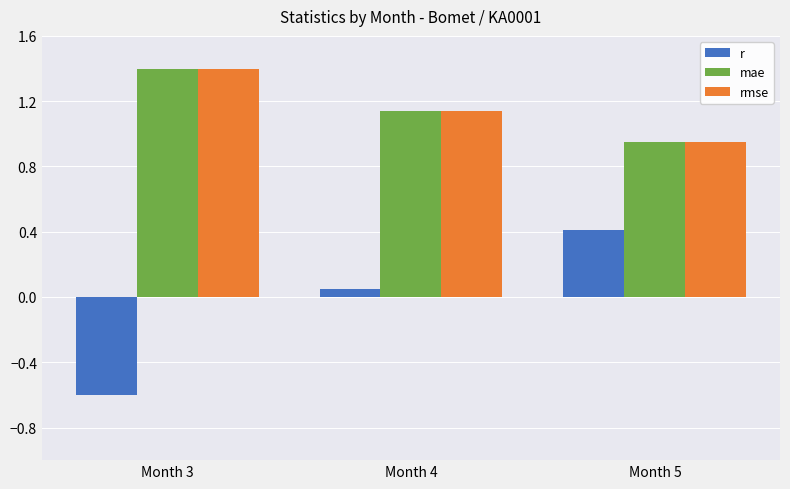

At how many categories does at least one series exceed 0?

3